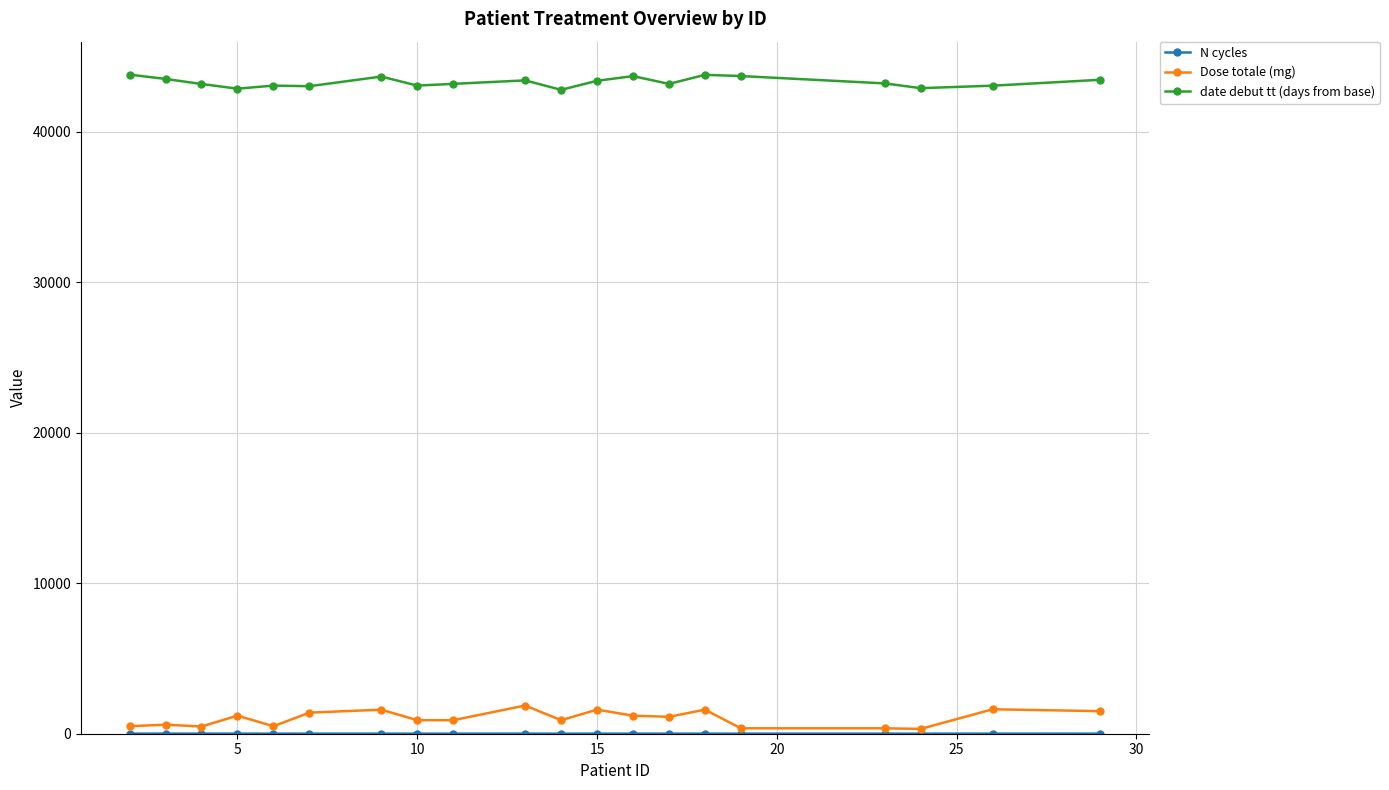

Which series has the largest range (max minus min)?

Dose totale (mg)